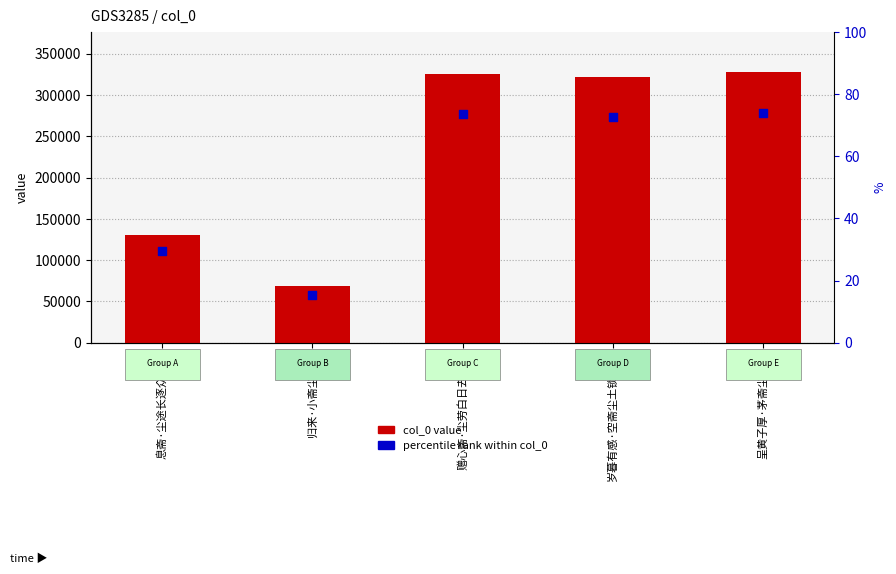

Which series has the largest total across all categories?

col_0 value